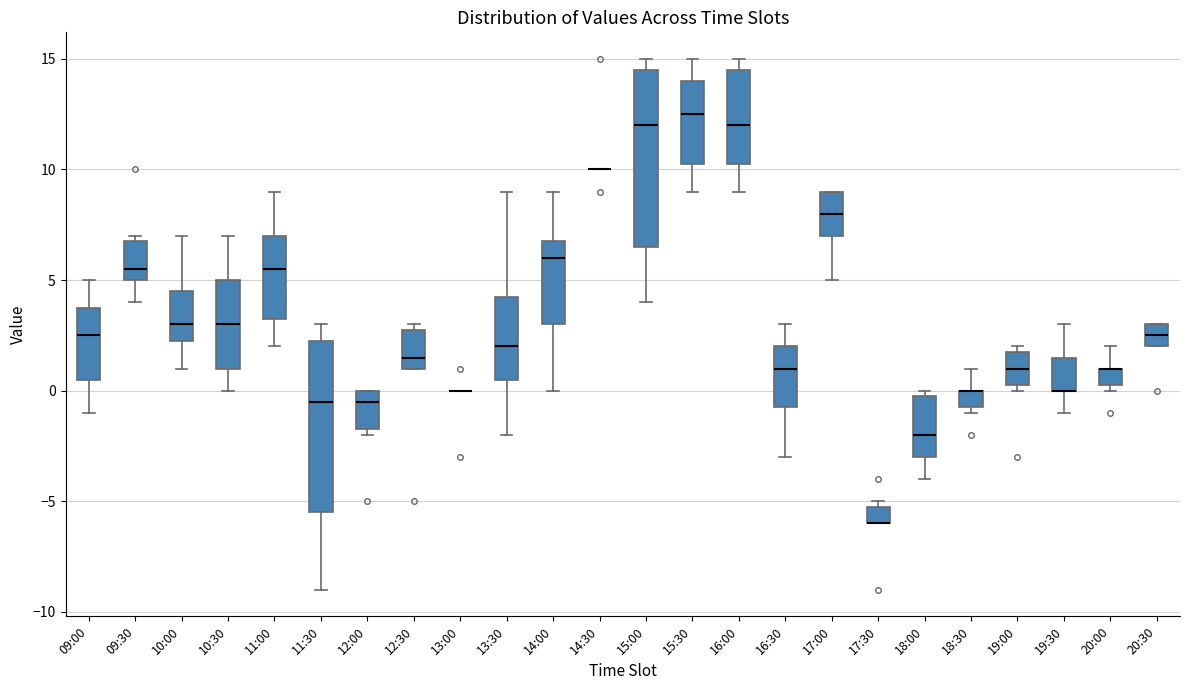

Reading left to right, transcribe this box plot: for each box, give where its median line is, the range the box spans, and where its two whiskers end, as read against the y-axis. The values are not printed on the chart, so give them approximately, as read against the axis.

09:00: median 2.5, box 0.5 to 4.0, whiskers -1.0 to 5.0
09:30: median 5.5, box 5.0 to 7.0, whiskers 4.0 to 7.0 (just above the box's upper edge)
10:00: median 3.0, box 2.5 to 4.5, whiskers 1.0 to 7.0
10:30: median 3.0, box 1.0 to 5.0, whiskers 0.0 to 7.0
11:00: median 5.5, box 3.5 to 7.0, whiskers 2.0 to 9.0
11:30: median -0.5, box -5.5 to 2.5, whiskers -9.0 to 3.0
12:00: median -0.5, box -1.5 to 0.0, whiskers -2.0 to 0.0
12:30: median 1.5, box 1.0 to 3.0, whiskers 1.0 to 3.0 (just above the box's upper edge)
13:00: box collapsed to a line at 0.0, whiskers 0.0 to 0.0
13:30: median 2.0, box 0.5 to 4.5, whiskers -2.0 to 9.0
14:00: median 6.0, box 3.0 to 7.0, whiskers 0.0 to 9.0
14:30: box collapsed to a line at 10.0, whiskers 10.0 to 10.0
15:00: median 12.0, box 6.5 to 14.5, whiskers 4.0 to 15.0
15:30: median 12.5, box 10.5 to 14.0, whiskers 9.0 to 15.0
16:00: median 12.0, box 10.5 to 14.5, whiskers 9.0 to 15.0
16:30: median 1.0, box -0.5 to 2.0, whiskers -3.0 to 3.0
17:00: median 8.0, box 7.0 to 9.0, whiskers 5.0 to 9.0
17:30: median -6.0 (drawn on the box's lower edge), box -6.0 to -5.0, whiskers -6.0 to -5.0 (just above the box's upper edge)
18:00: median -2.0, box -3.0 to 0.0, whiskers -4.0 to 0.0 (just above the box's upper edge)
18:30: median 0.0 (drawn on the box's upper edge), box -0.5 to 0.0, whiskers -1.0 to 1.0
19:00: median 1.0, box 0.5 to 2.0, whiskers 0.0 to 2.0 (just above the box's upper edge)
19:30: median 0.0 (drawn on the box's lower edge), box 0.0 to 1.5, whiskers -1.0 to 3.0
20:00: median 1.0 (drawn on the box's upper edge), box 0.5 to 1.0, whiskers 0.0 to 2.0
20:30: median 2.5, box 2.0 to 3.0, whiskers 2.0 to 3.0